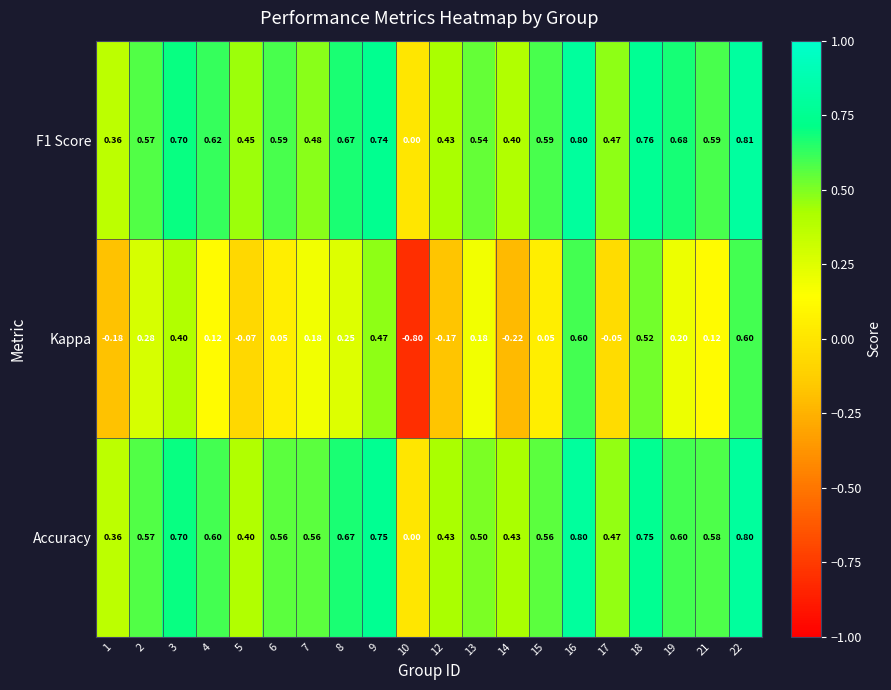

How many data points in Kappa are less than 0?

6